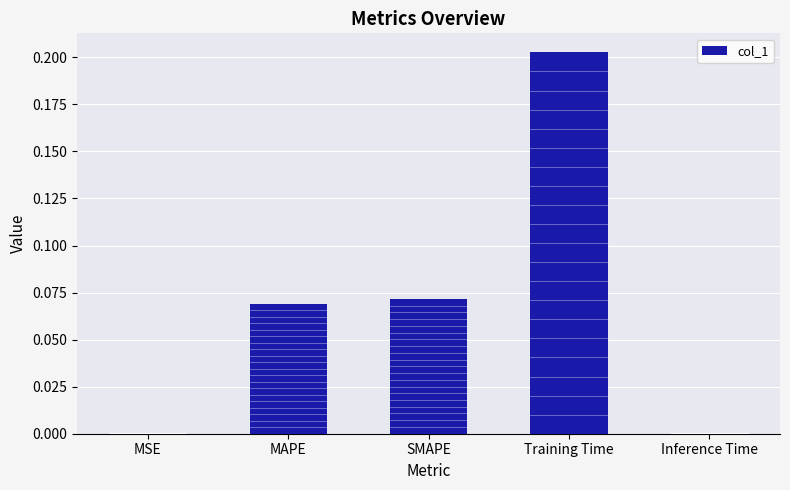

The chart shows a value of 0.0 at Inference Time. True or false?

True